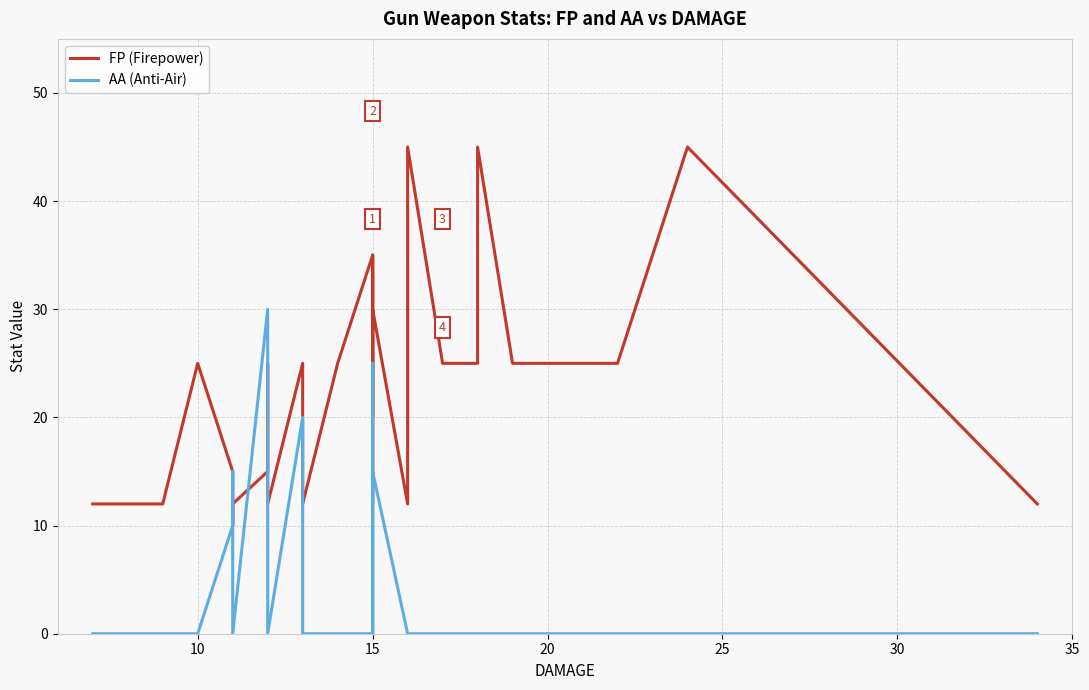

How many data points does each series have?

36